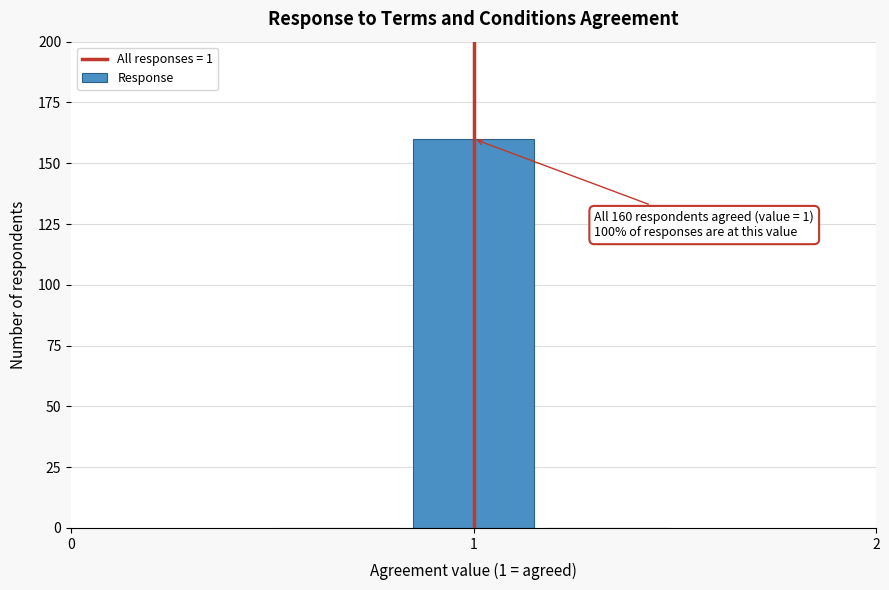

Around what value on the x-axis is the tallest bar? Give the approximate position of its centre, as read against the axis.

1.0